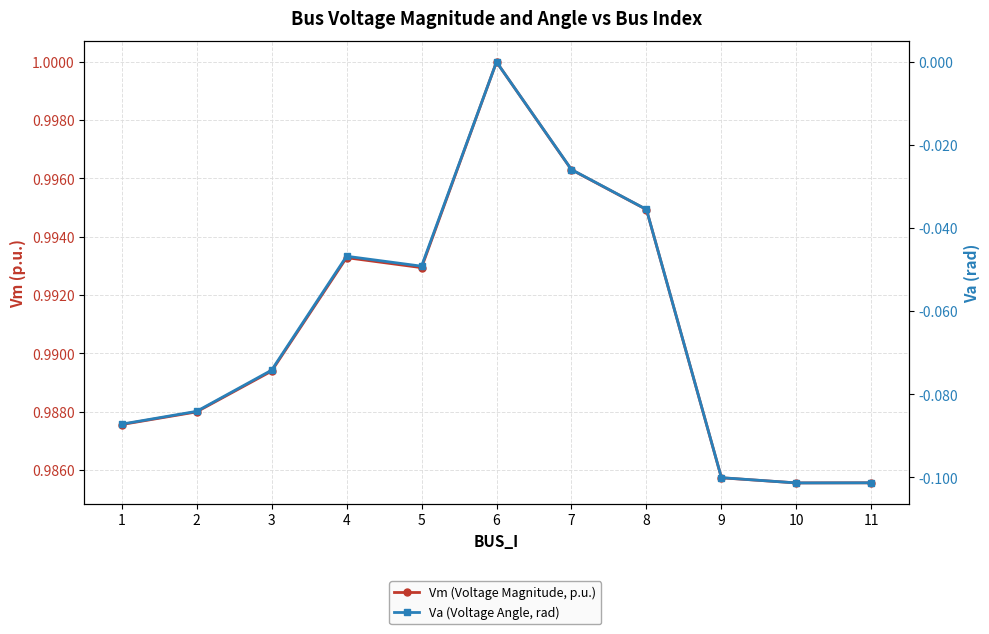

In Vm (Voltage Magnitude, p.u.), how many points are lower than both neighbors (excluding endpoints)?

2